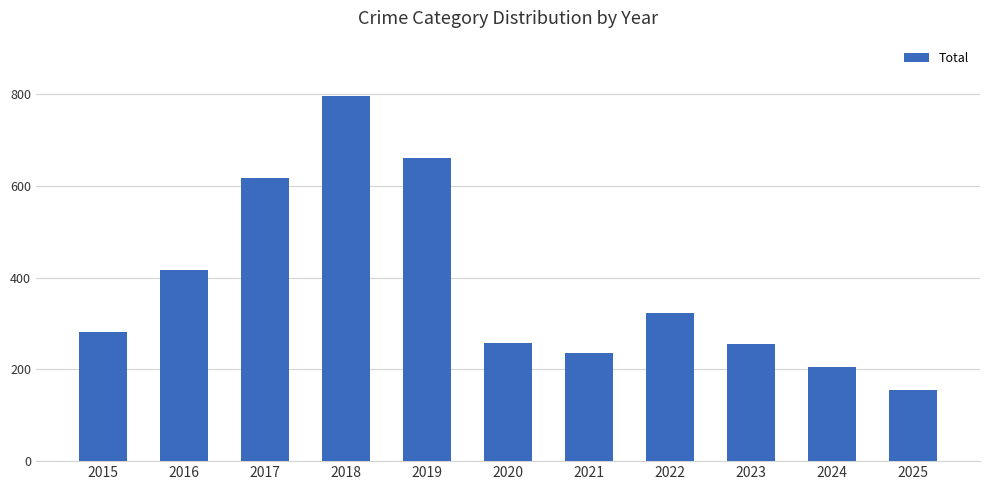

Which label corresponds to the smallest value in the chart?

2025